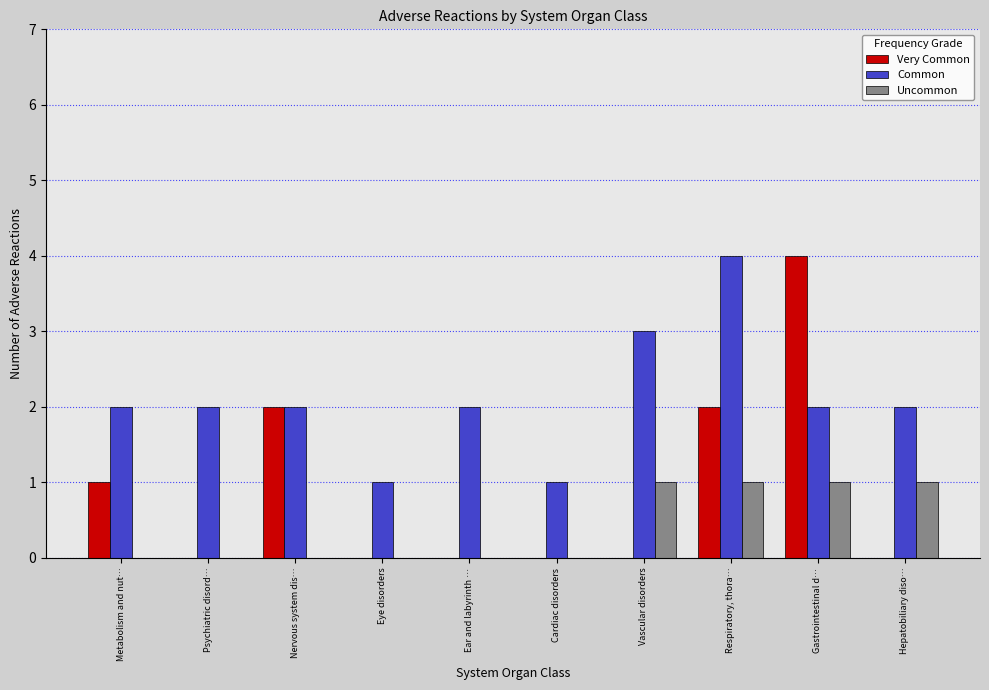

What are all the series names shown in the legend?

Very Common, Common, Uncommon